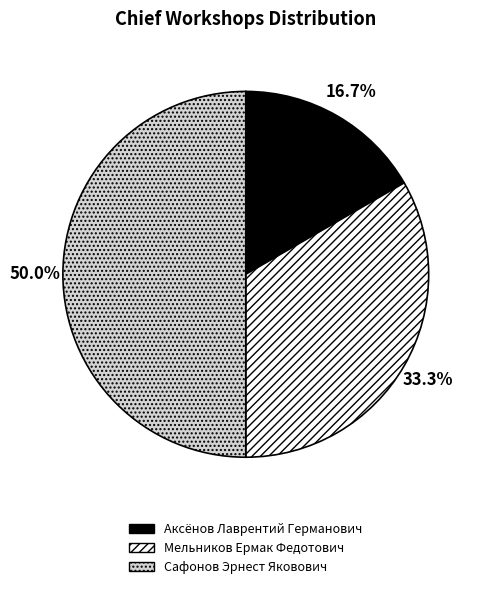

What is the ratio of the value at Сафонов Эрнест Яковович to the value at Аксёнов Лаврентий Германович?

3.0